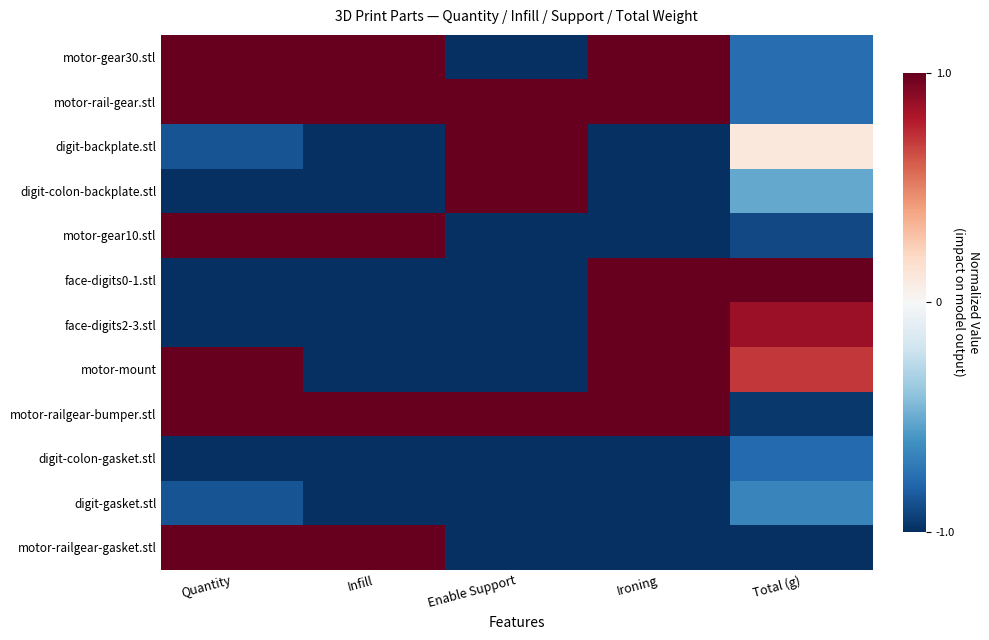

At how many categories does at least one series exceed 0?

5